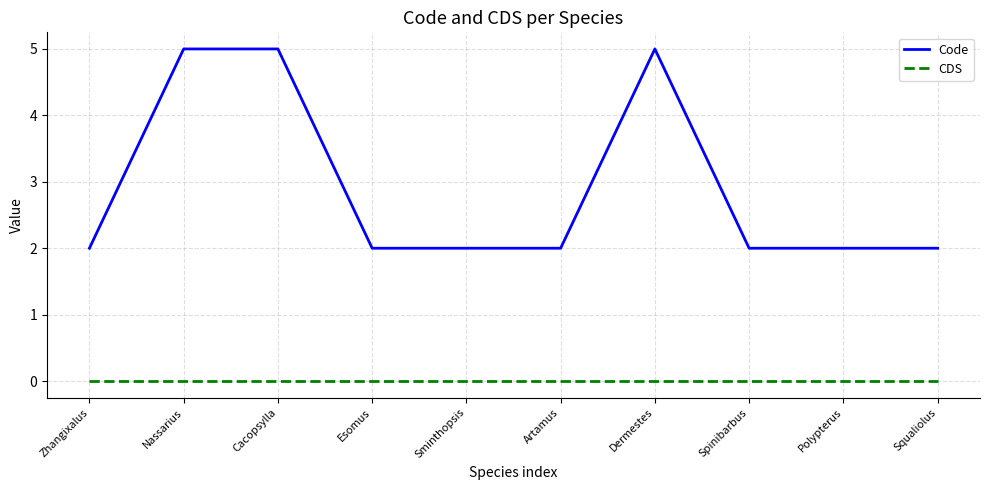

True or false: Code has more than 0 interior local peaks.

True